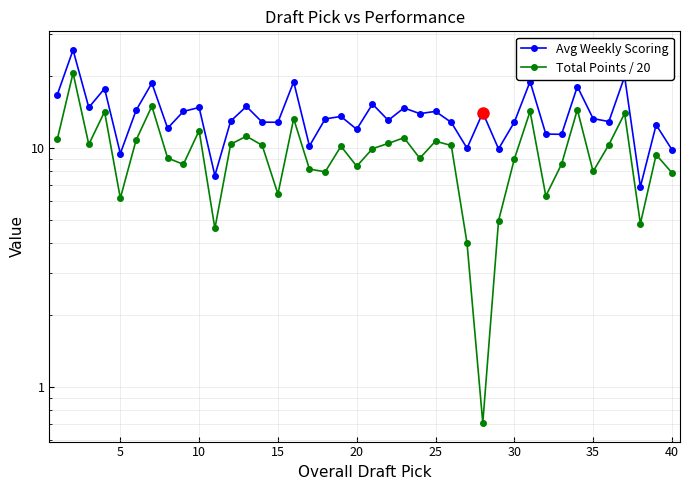

True or false: Avg Weekly Scoring and Total Points / 20 intersect in this chart.

False